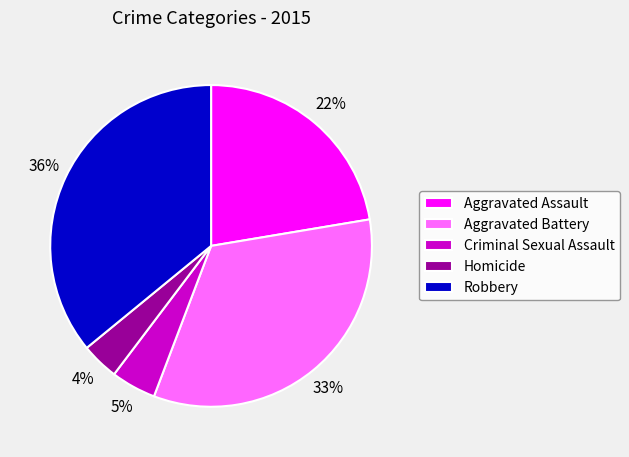

What is the smallest slice in the pie chart?

Homicide